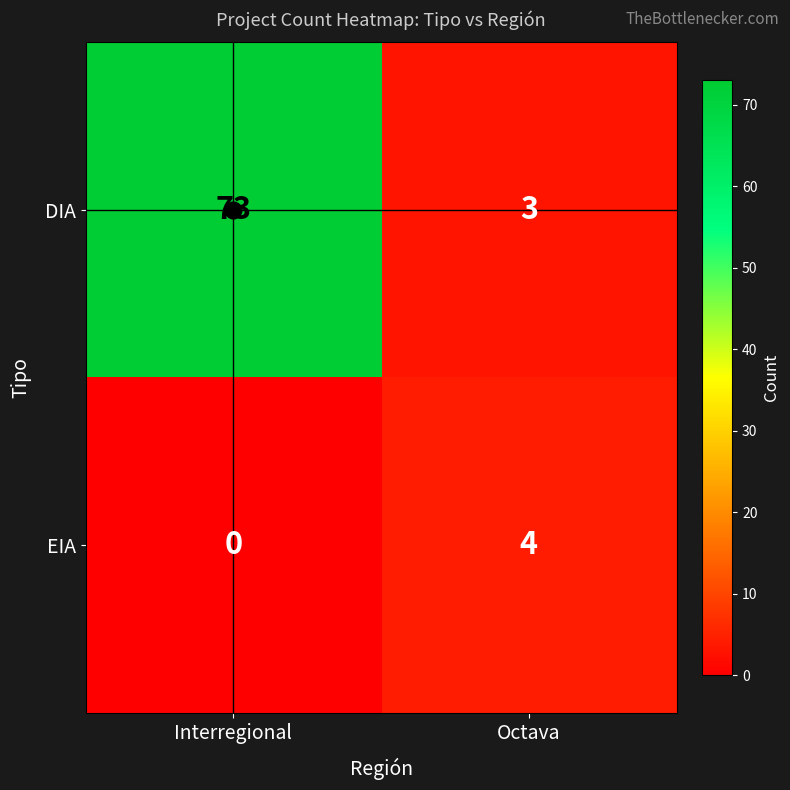

The value of DIA at Octava is 2. True or false?

False